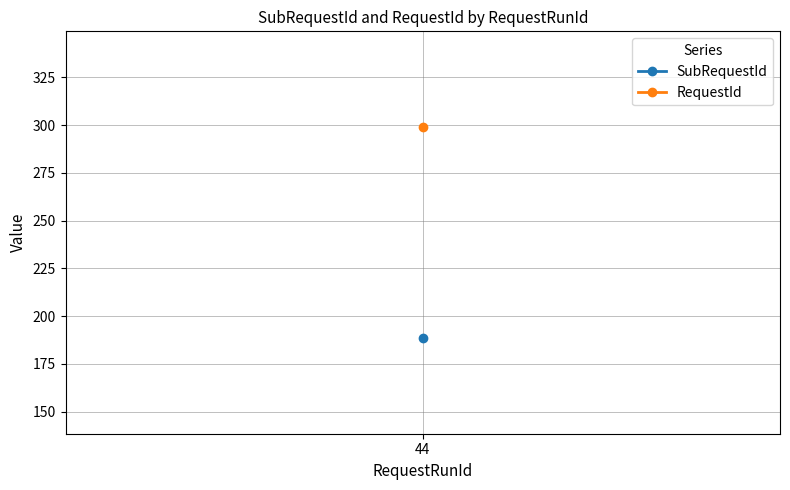

Which category has the highest value in the SubRequestId series?

44